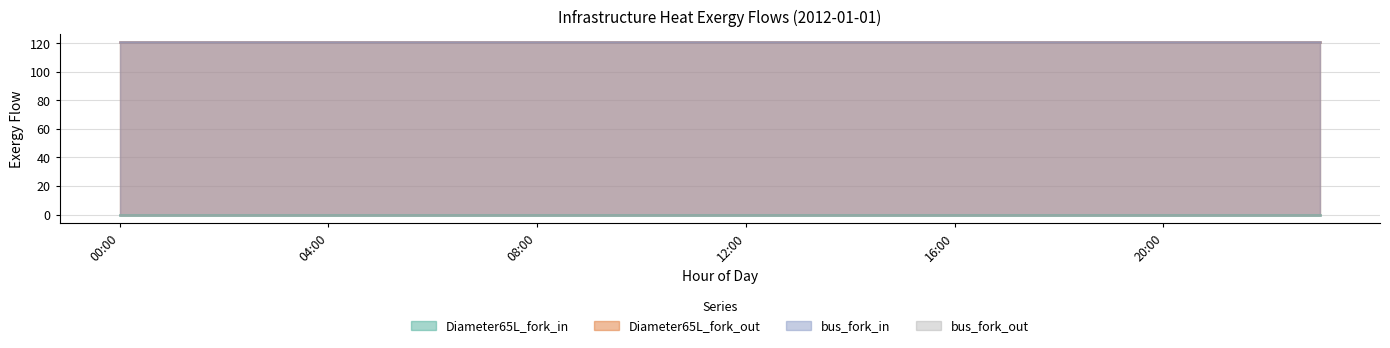

At which label does Diameter65L_fork_in reach its minimum?

00:00